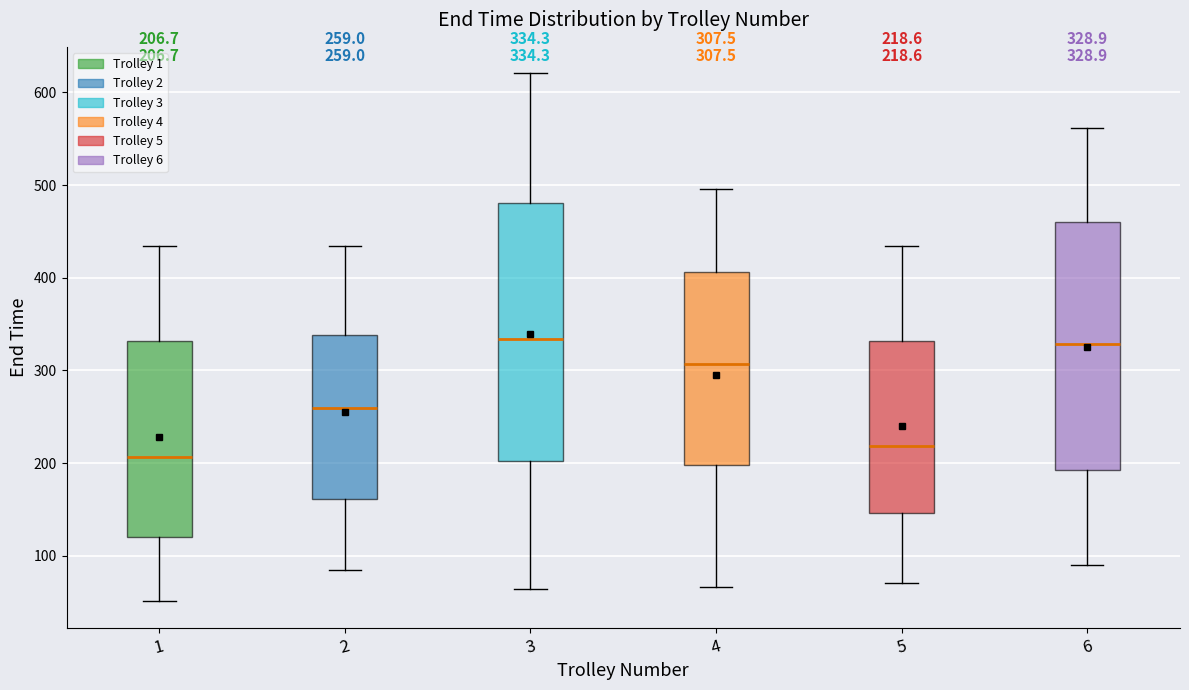

Comparing the boxes themselves (not the whiskers), which one is the tallest?

3